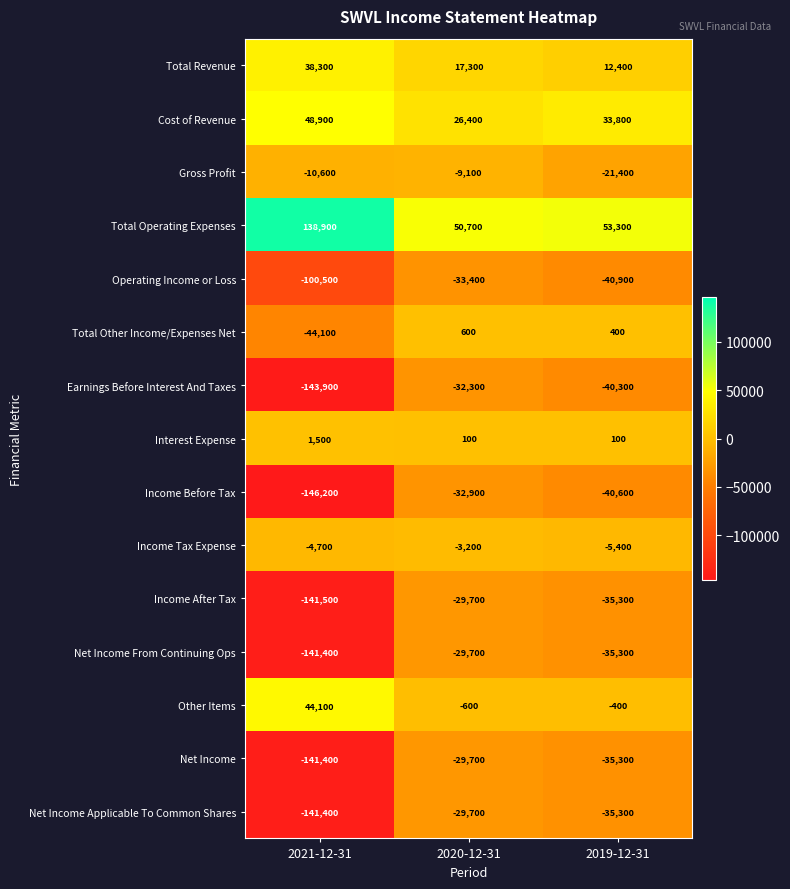

What is the difference between the Operating Income or Loss values at 2019-12-31 and 2020-12-31?

7500